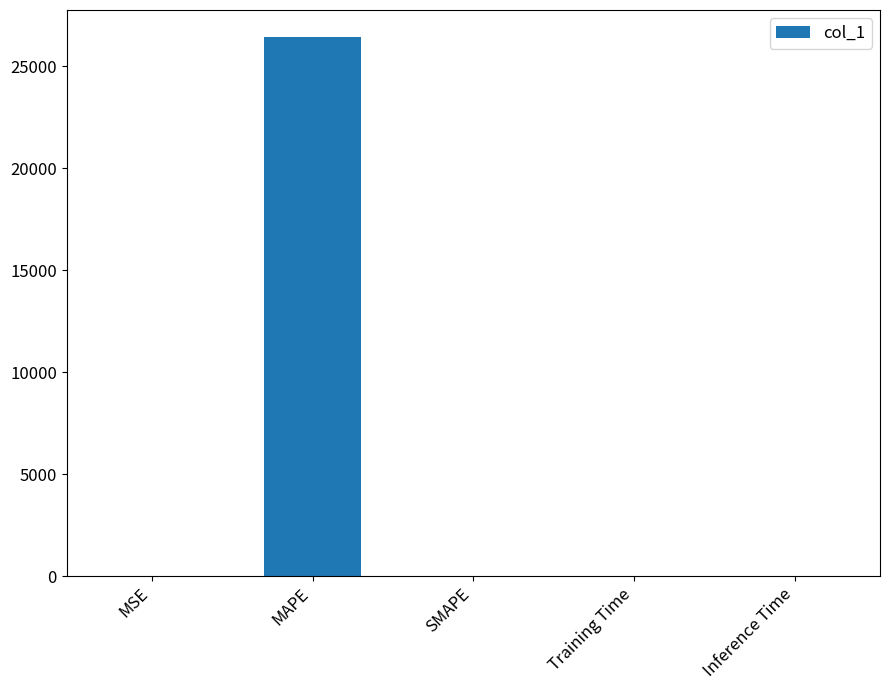

The value at Training Time is 0.0. True or false?

True